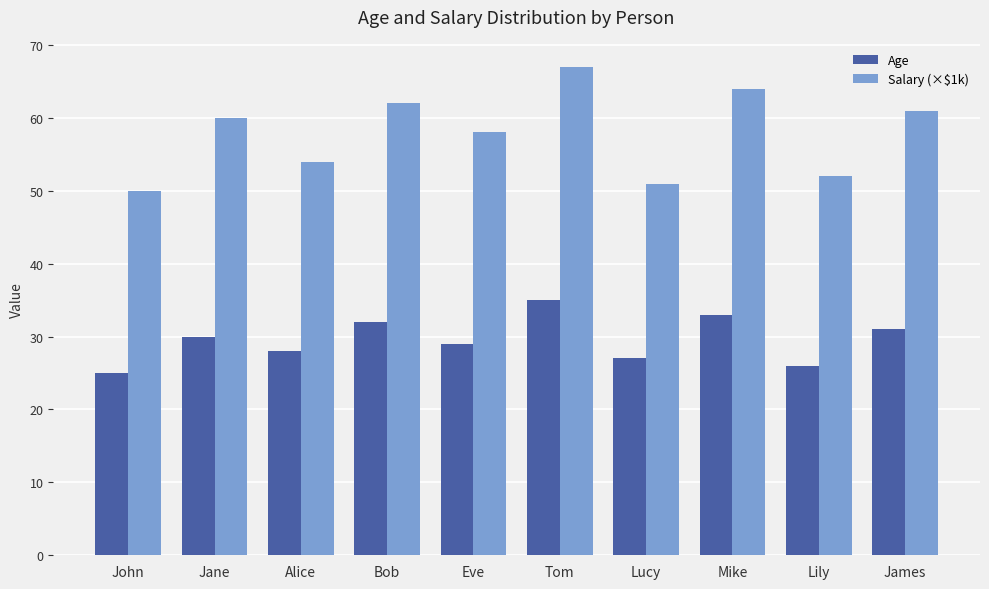

What is the difference between the highest and lowest values at Mike?

31